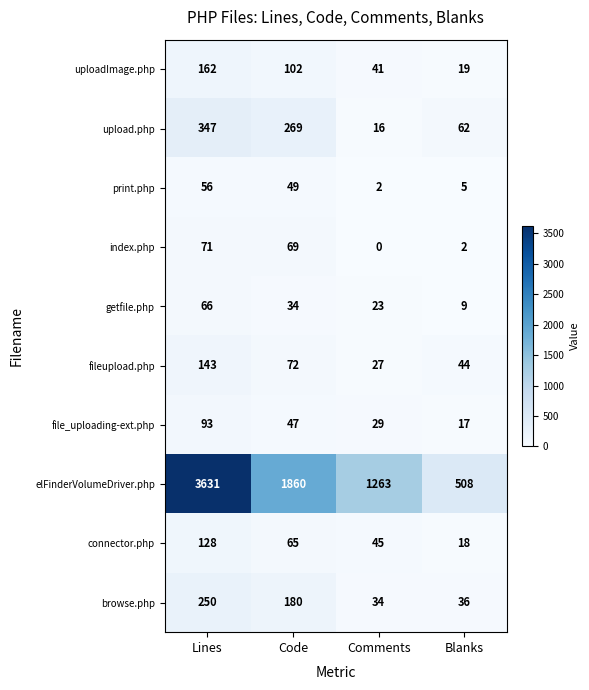

Which category has the lowest value across all series?

Comments